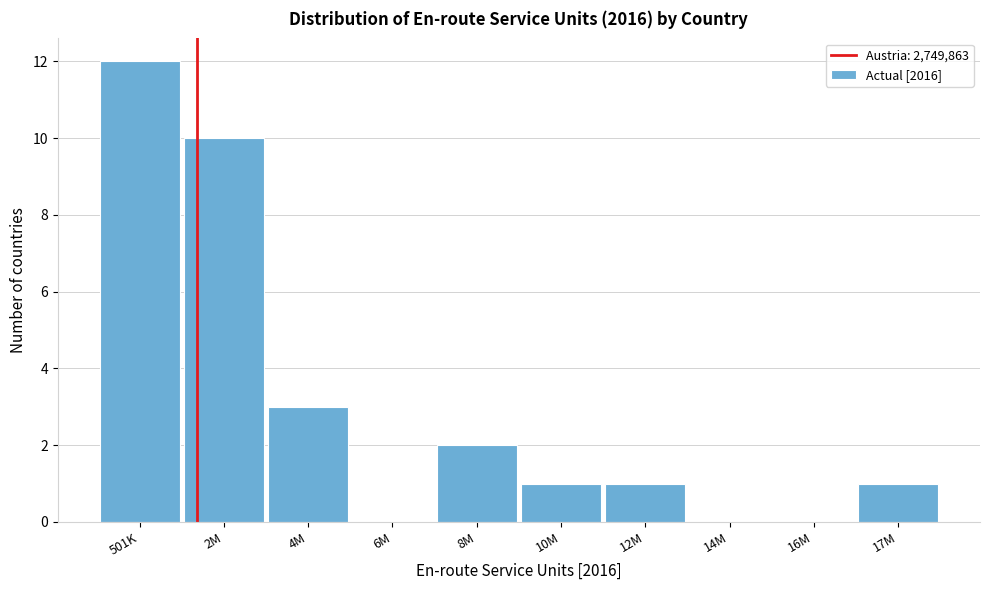

Reading left to right, list all the values displayed in this chart.

501K=12	2M=10	4M=3	6M=0	8M=2	10M=1	12M=1	14M=0	16M=0	17M=1